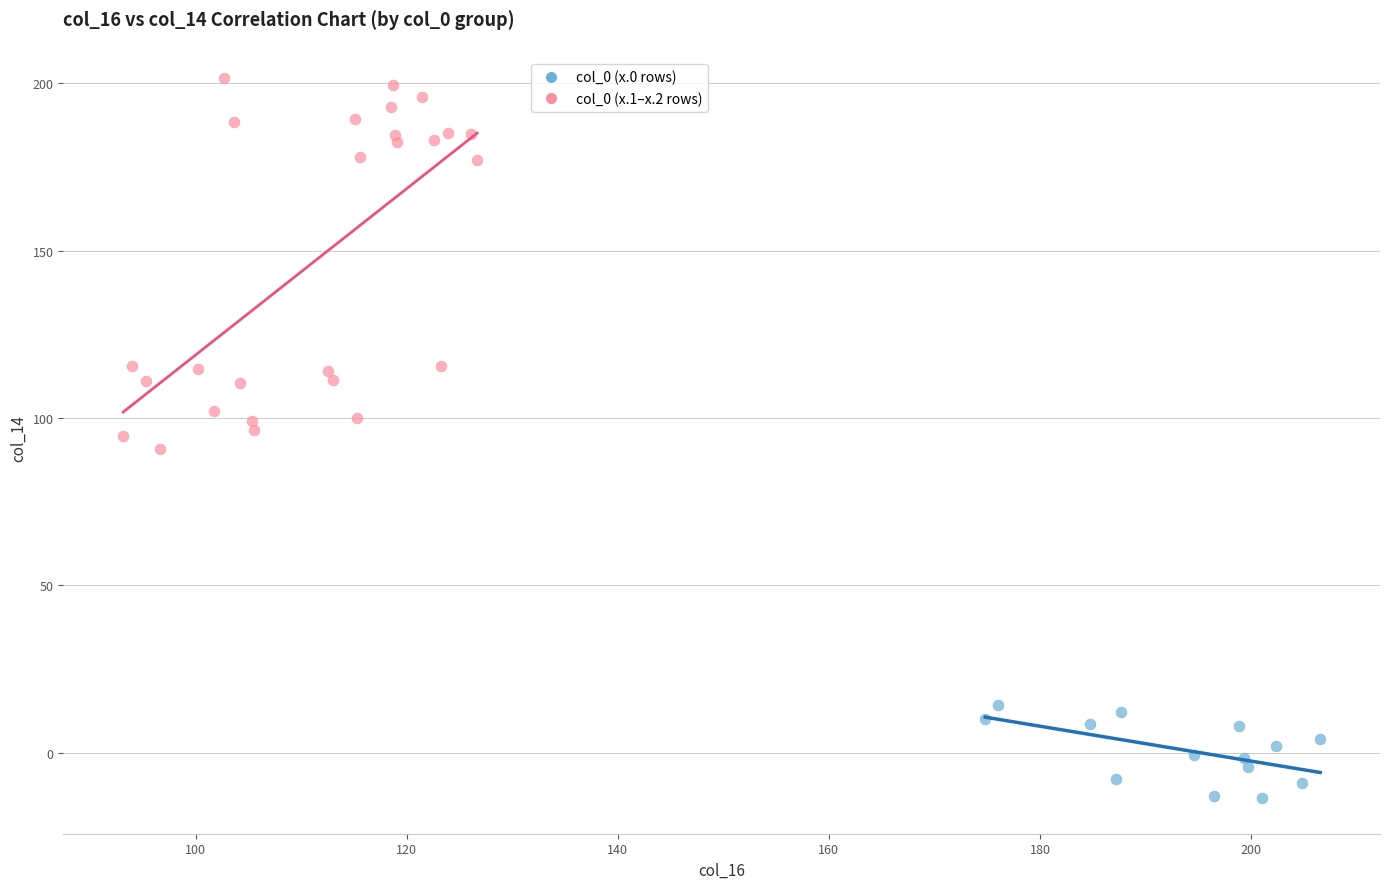

Which series contains the lowest Y value?

col_0 (x.0 rows)